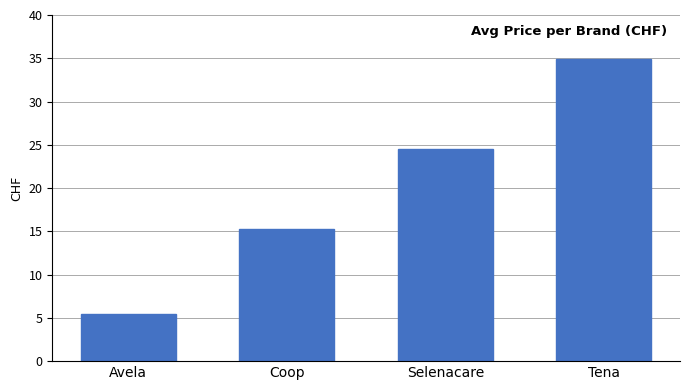

What is the ratio of the value at Avela to the value at Tena?

0.2